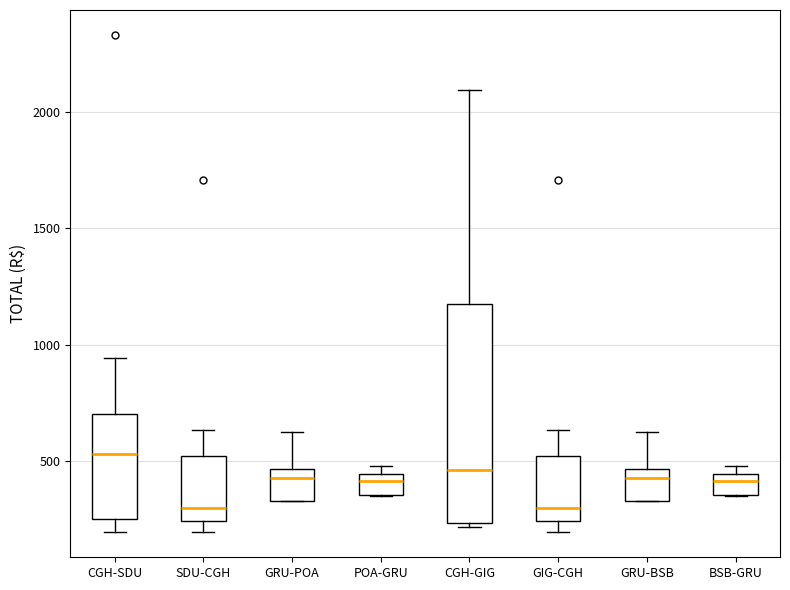

Which box is the tallest, from its lower edge to its upper edge?

CGH-GIG